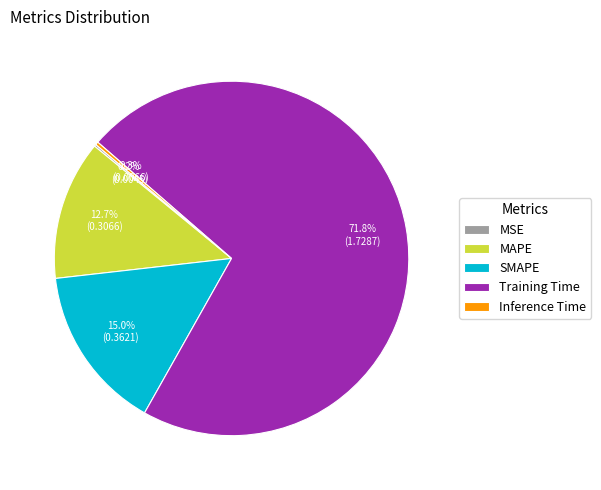

Between MAPE and Training Time, which is larger?

Training Time